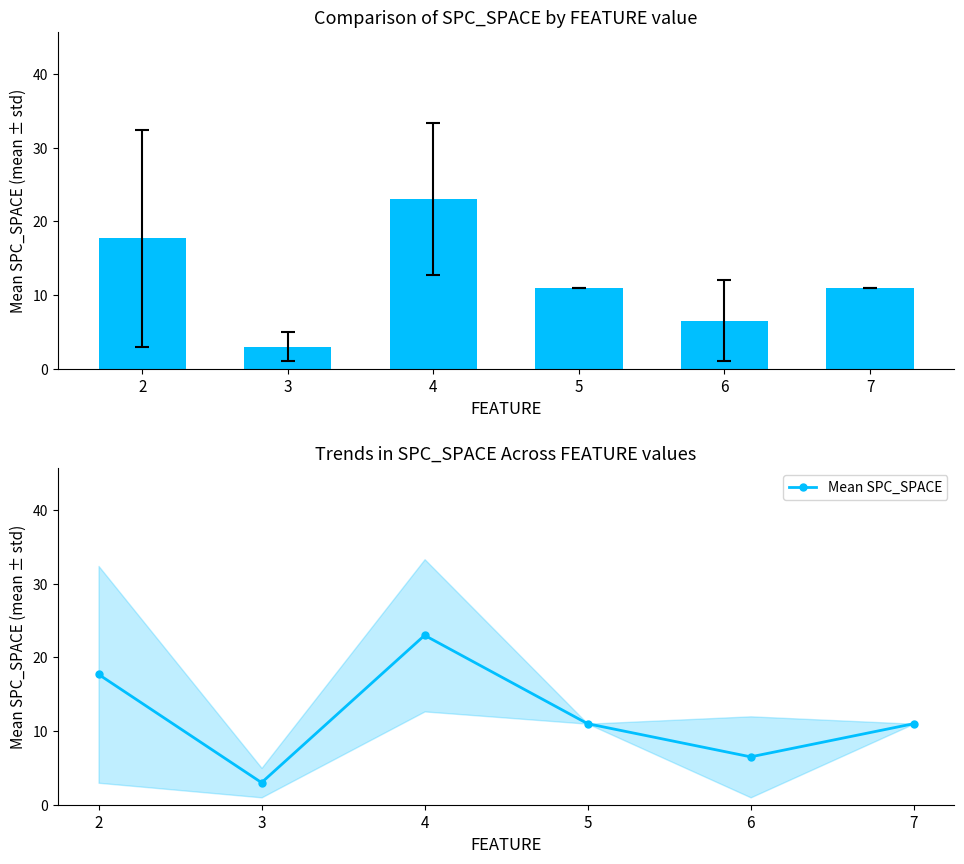

At how many categories does at least one series exceed 19?

1